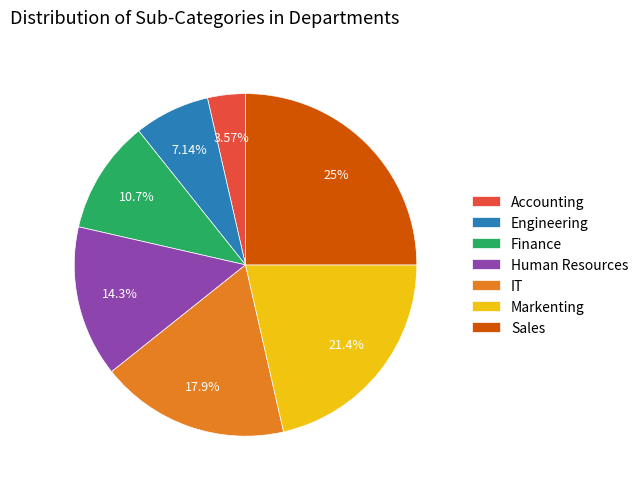

To the nearest percent, what is the combined percentage of Human Resources and Finance?

25%